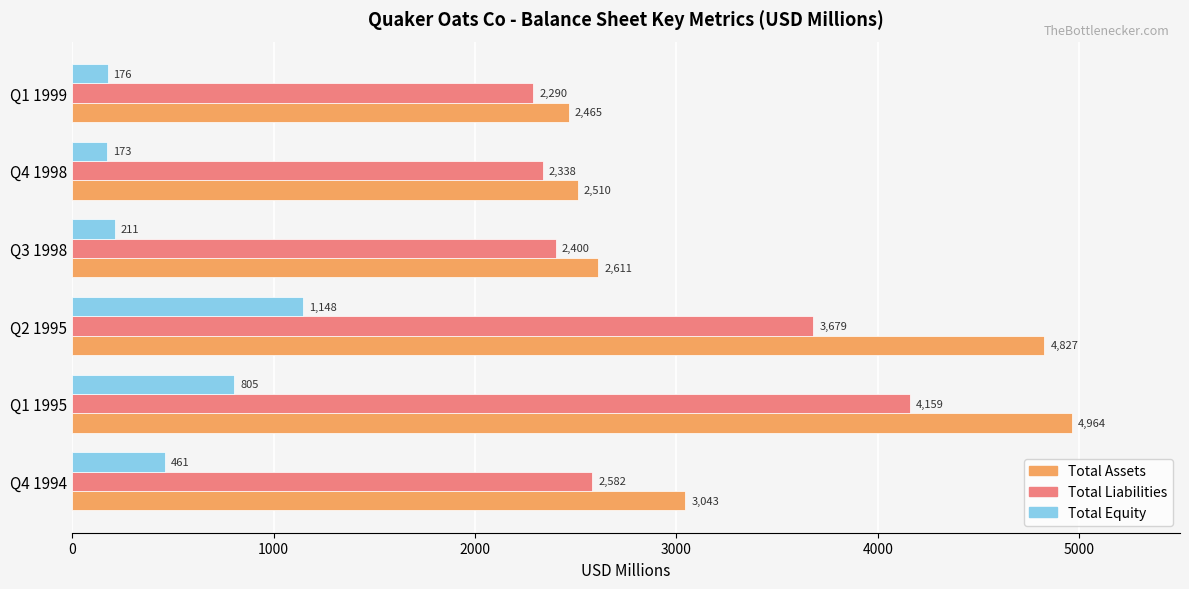

Which category has the highest value across all series?

Q1 1995